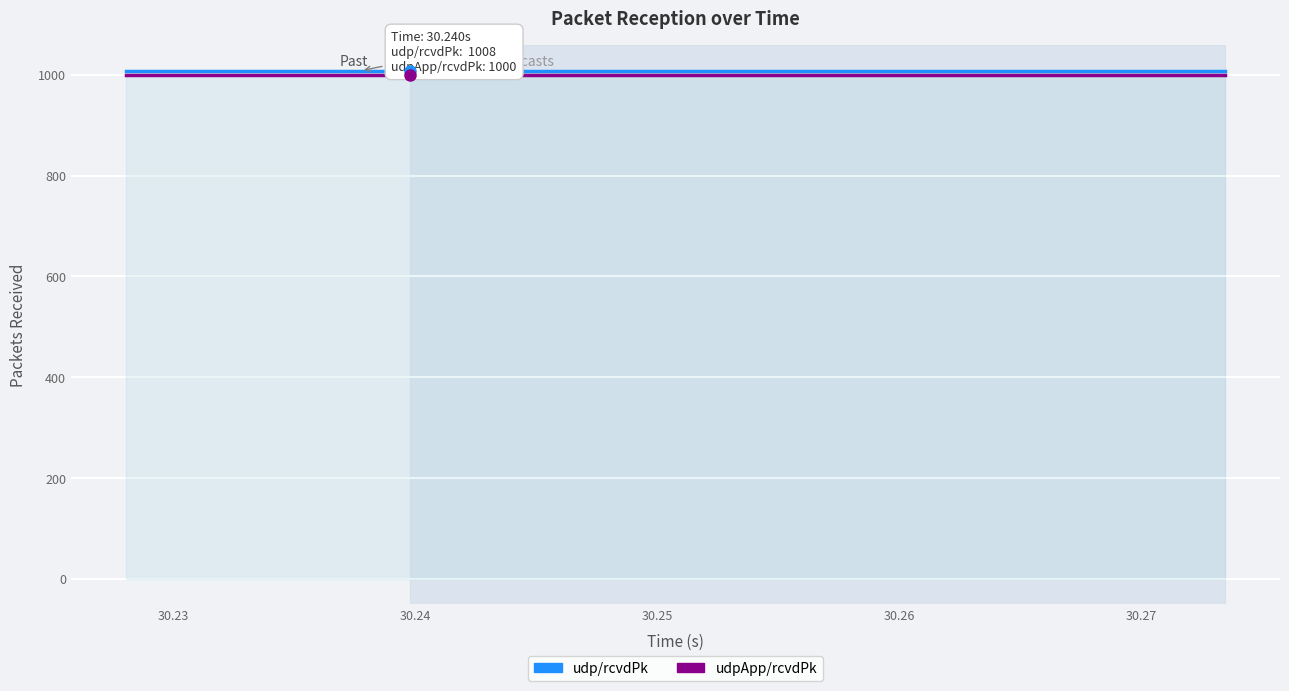

True or false: udpApp/rcvdPk and udp/rcvdPk cross at least once.

False